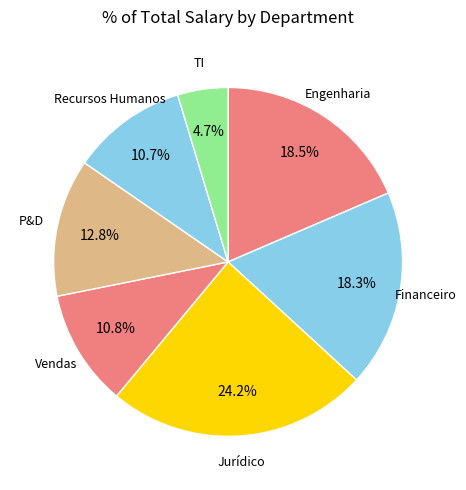

Which category has the smallest portion of the pie?

TI